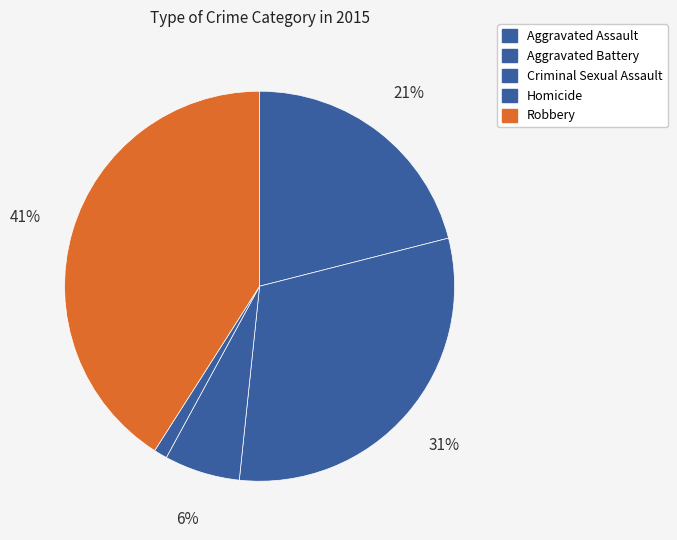

What percentage is the Aggravated Assault slice, to the nearest percent?

21%